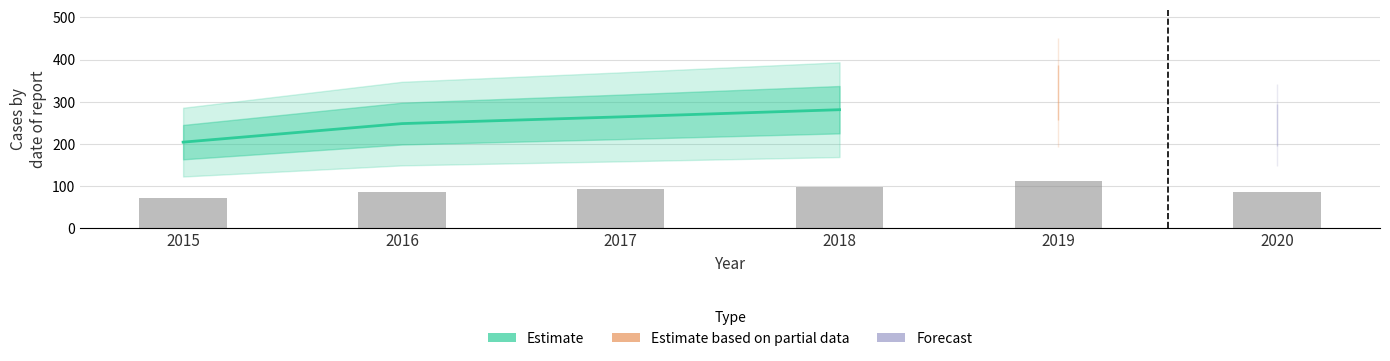

What is the difference between the second highest and second lowest values?

16